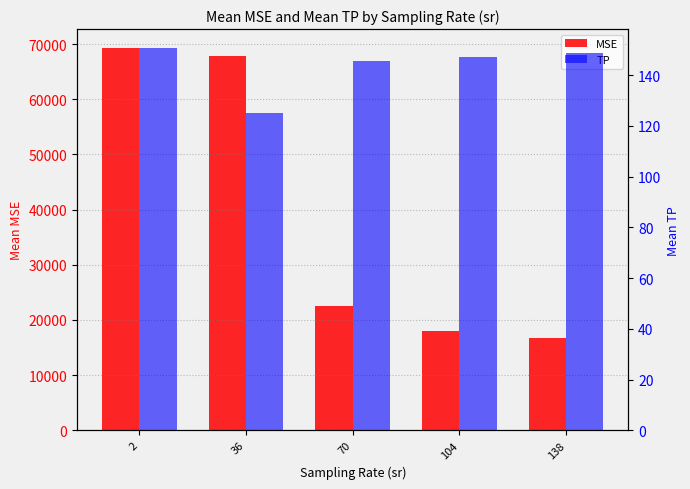

At which category does the chart reach its minimum across all series?

36